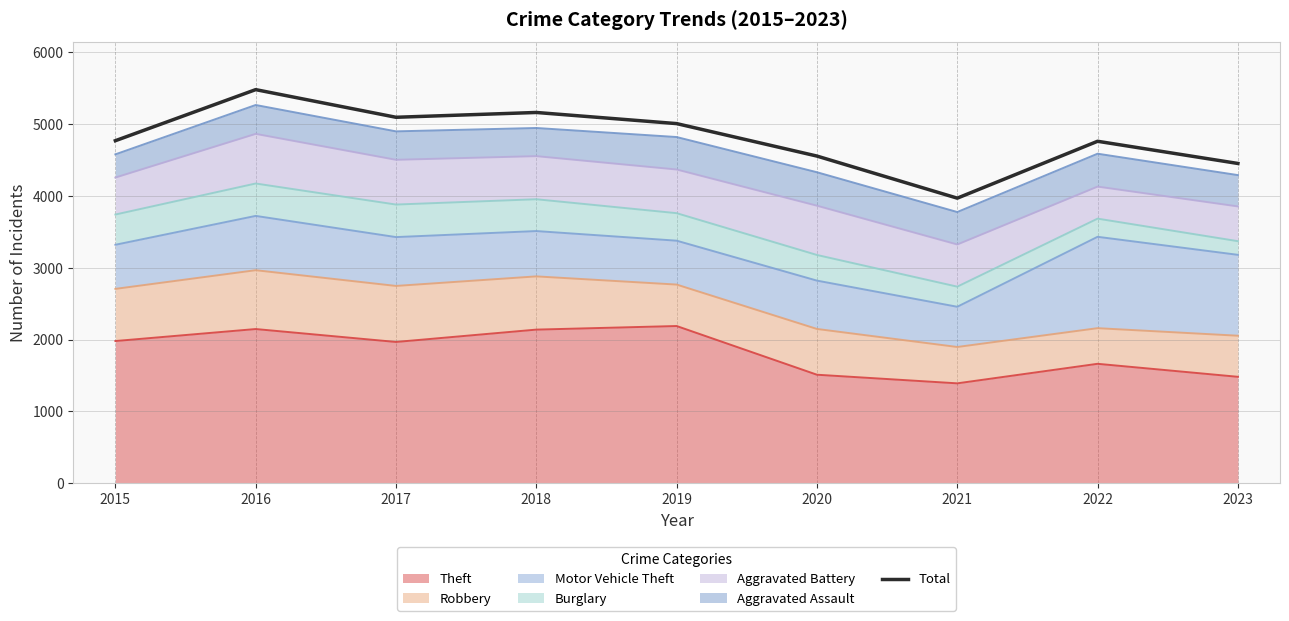

What is the difference between the maximum and minimum values?

1511